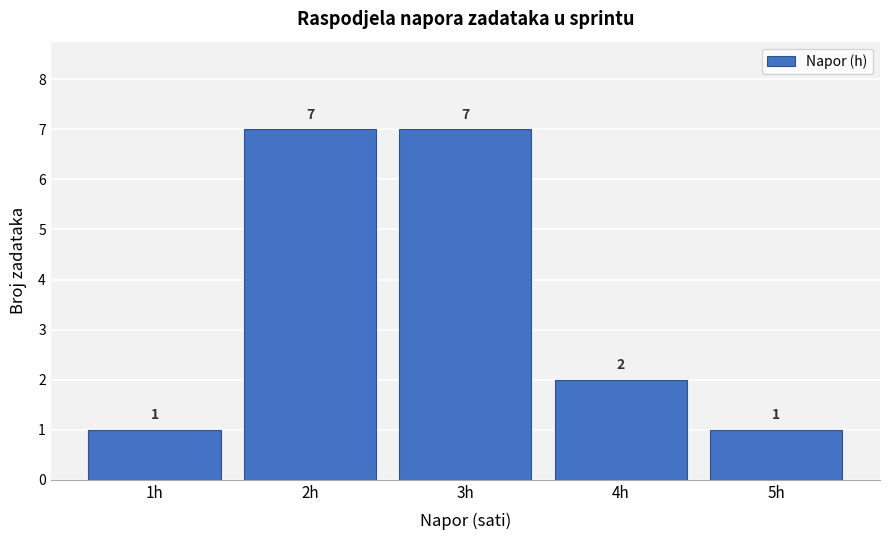

Reading left to right, extract all data points from this chart.

1h=1	2h=7	3h=7	4h=2	5h=1